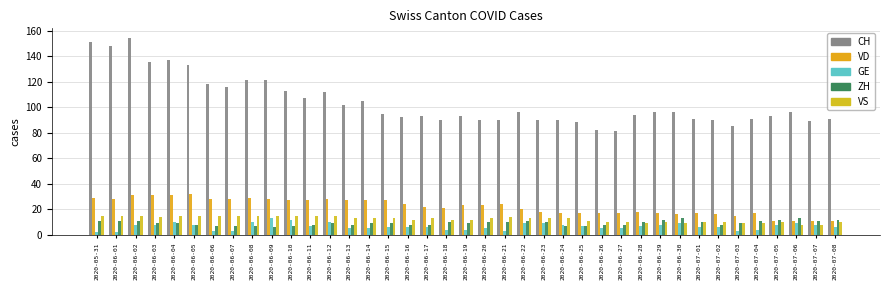

Reading right to left, list all the values displayed in this chart.

CH: 2020-07-08=91	2020-07-07=89	2020-07-06=96	2020-07-05=93	2020-07-04=91	2020-07-03=85	2020-07-02=90	2020-07-01=91	2020-06-30=96	2020-06-29=96	2020-06-28=94	2020-06-27=81	2020-06-26=82	2020-06-25=88	2020-06-24=90	2020-06-23=90	2020-06-22=96	2020-06-21=90	2020-06-20=90	2020-06-19=93	2020-06-18=90	2020-06-17=93	2020-06-16=92	2020-06-15=95	2020-06-14=105	2020-06-13=102	2020-06-12=112	2020-06-11=107	2020-06-10=113	2020-06-09=121	2020-06-08=121	2020-06-07=116	2020-06-06=118	2020-06-05=133	2020-06-04=137	2020-06-03=135	2020-06-02=154	2020-06-01=148	2020-05-31=151
VD: 2020-07-08=11	2020-07-07=11	2020-07-06=11	2020-07-05=11	2020-07-04=17	2020-07-03=15	2020-07-02=16	2020-07-01=17	2020-06-30=16	2020-06-29=17	2020-06-28=18	2020-06-27=17	2020-06-26=17	2020-06-25=17	2020-06-24=17	2020-06-23=18	2020-06-22=20	2020-06-21=24	2020-06-20=23	2020-06-19=23	2020-06-18=21	2020-06-17=22	2020-06-16=24	2020-06-15=27	2020-06-14=27	2020-06-13=27	2020-06-12=28	2020-06-11=27	2020-06-10=27	2020-06-09=28	2020-06-08=29	2020-06-07=28	2020-06-06=28	2020-06-05=32	2020-06-04=31	2020-06-03=31	2020-06-02=31	2020-06-01=28	2020-05-31=29
GE: 2020-07-08=6	2020-07-07=8	2020-07-06=9	2020-07-05=8	2020-07-04=4	2020-07-03=3	2020-07-02=6	2020-07-01=6	2020-06-30=9	2020-06-29=8	2020-06-28=7	2020-06-27=5	2020-06-26=5	2020-06-25=7	2020-06-24=8	2020-06-23=9	2020-06-22=9	2020-06-21=3	2020-06-20=5	2020-06-19=4	2020-06-18=4	2020-06-17=6	2020-06-16=6	2020-06-15=6	2020-06-14=5	2020-06-13=5	2020-06-12=10	2020-06-11=7	2020-06-10=12	2020-06-09=13	2020-06-08=10	2020-06-07=3	2020-06-06=3	2020-06-05=8	2020-06-04=10	2020-06-03=8	2020-06-02=8	2020-06-01=2	2020-05-31=2
ZH: 2020-07-08=12	2020-07-07=11	2020-07-06=13	2020-07-05=12	2020-07-04=11	2020-07-03=9	2020-07-02=8	2020-07-01=10	2020-06-30=13	2020-06-29=12	2020-06-28=10	2020-06-27=8	2020-06-26=8	2020-06-25=7	2020-06-24=7	2020-06-23=10	2020-06-22=11	2020-06-21=10	2020-06-20=10	2020-06-19=9	2020-06-18=10	2020-06-17=8	2020-06-16=8	2020-06-15=9	2020-06-14=9	2020-06-13=8	2020-06-12=9	2020-06-11=8	2020-06-10=7	2020-06-09=6	2020-06-08=7	2020-06-07=7	2020-06-06=7	2020-06-05=8	2020-06-04=9	2020-06-03=9	2020-06-02=11	2020-06-01=11	2020-05-31=11
VS: 2020-07-08=10	2020-07-07=8	2020-07-06=8	2020-07-05=10	2020-07-04=9	2020-07-03=9	2020-07-02=10	2020-07-01=10	2020-06-30=9	2020-06-29=10	2020-06-28=9	2020-06-27=10	2020-06-26=10	2020-06-25=11	2020-06-24=13	2020-06-23=13	2020-06-22=13	2020-06-21=14	2020-06-20=13	2020-06-19=12	2020-06-18=12	2020-06-17=13	2020-06-16=12	2020-06-15=13	2020-06-14=13	2020-06-13=13	2020-06-12=15	2020-06-11=15	2020-06-10=15	2020-06-09=15	2020-06-08=15	2020-06-07=15	2020-06-06=15	2020-06-05=15	2020-06-04=15	2020-06-03=14	2020-06-02=15	2020-06-01=15	2020-05-31=15